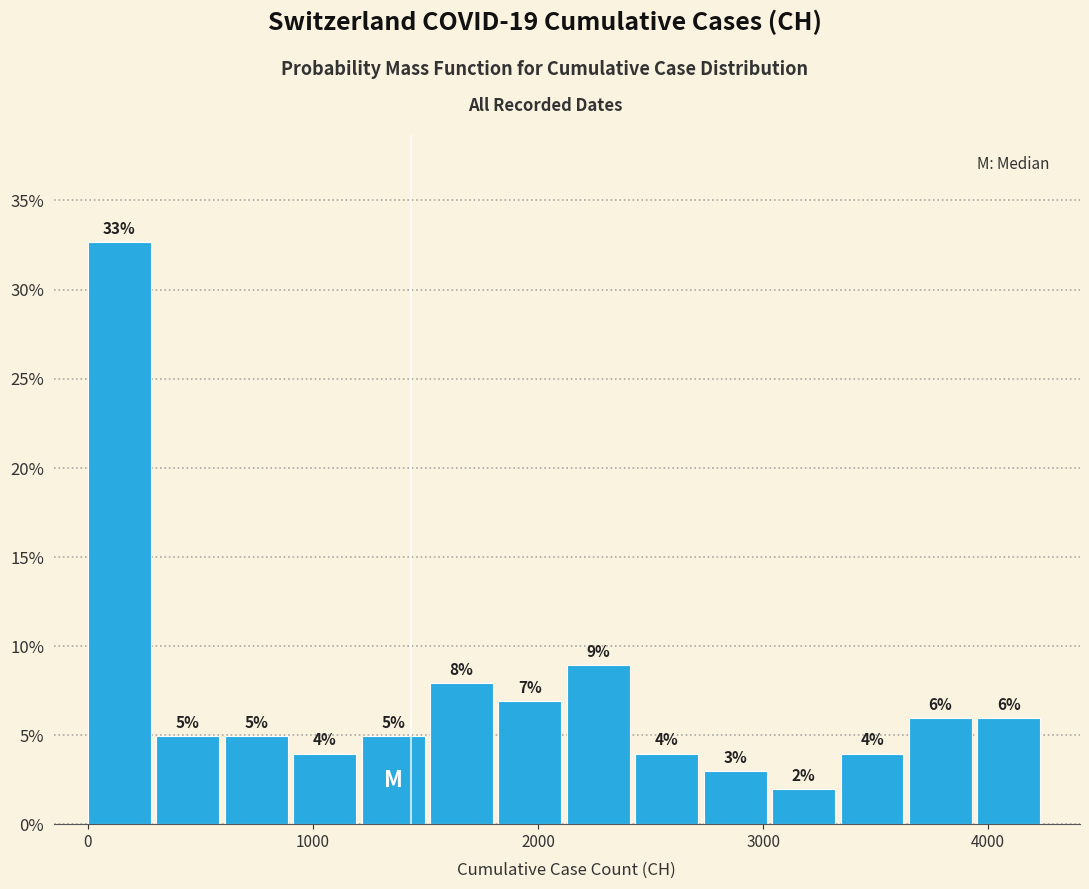

Around what value on the x-axis is the tallest bar? Give the approximate position of its centre, as read against the axis.

100